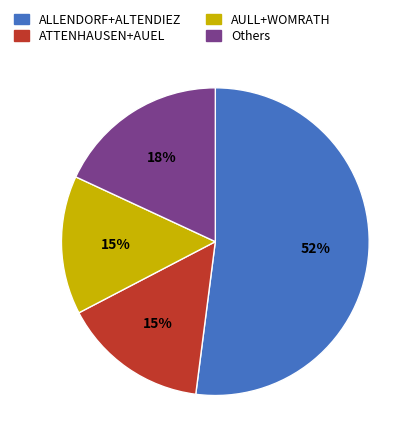

Combined, do ATTENHAUSEN+AUEL and Others account for over 50%?

No